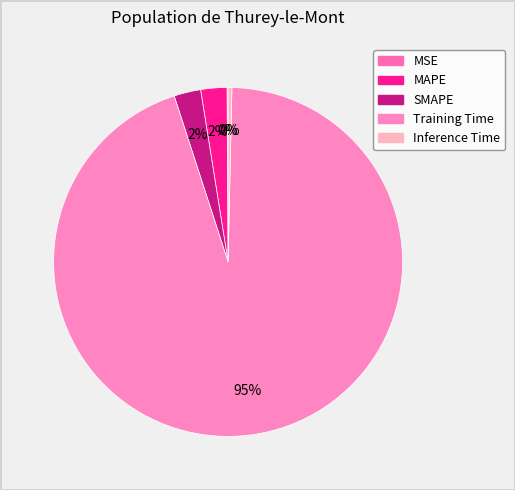

What portion of the pie excludes Training Time?

5.4%